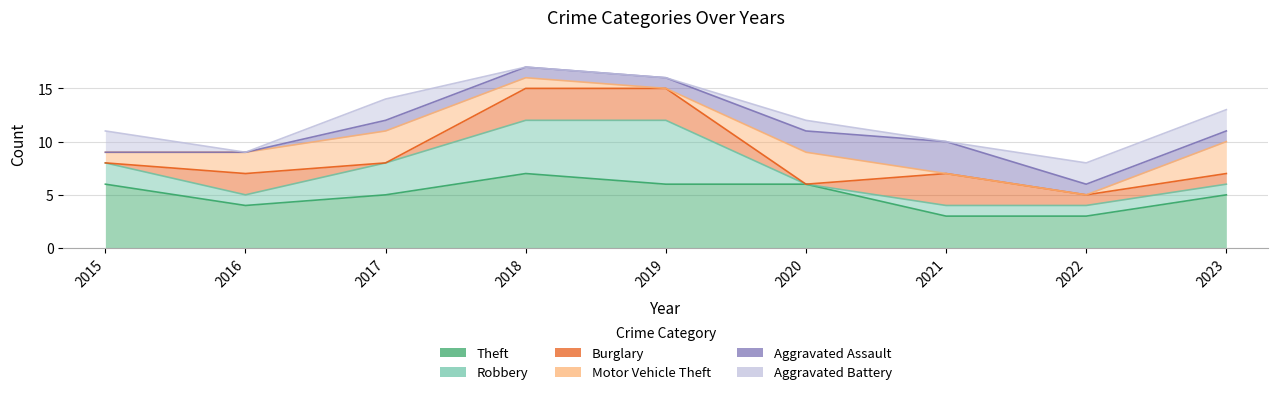

What is the value of the Burglary point at the 2nd from the left?

2